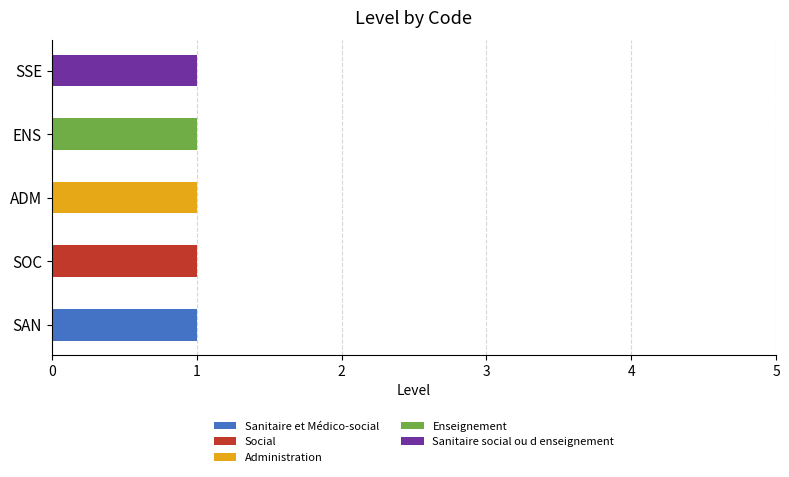

At which label does Sanitaire et Médico-social reach its peak?

SAN